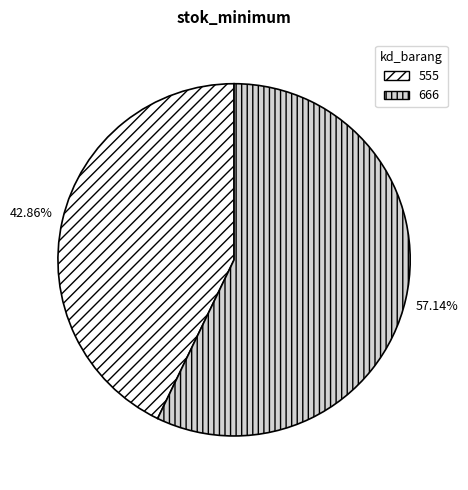

Which category has the smallest portion of the pie?

555